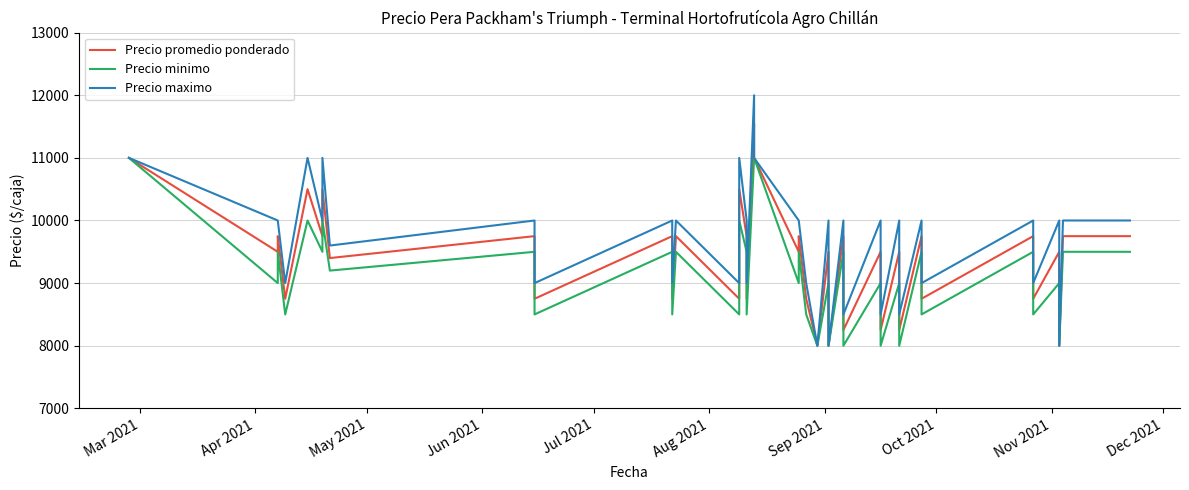

Is this an area chart (filled region under the line)?

No